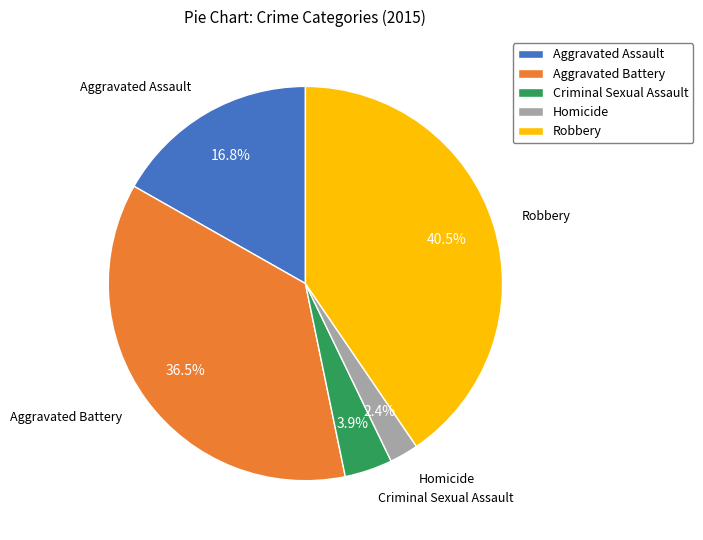

Count the number of slices in the pie.

5